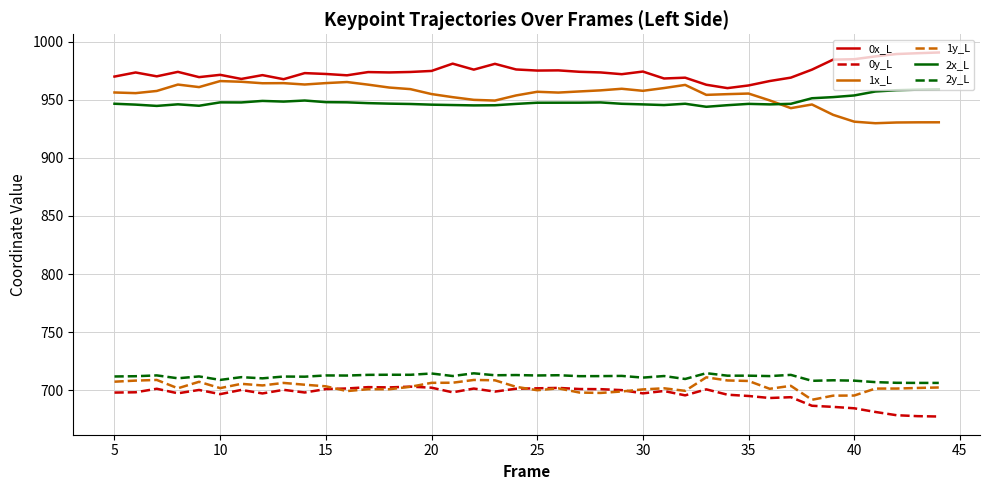

Which series has the largest total across all categories?

0x_L